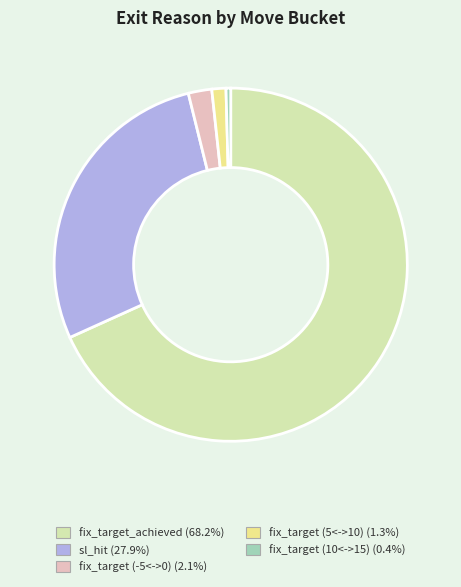

Is the sum of fix_target (-5<->0) (2.1%) and fix_target (5<->10) (1.3%) greater than half?

No